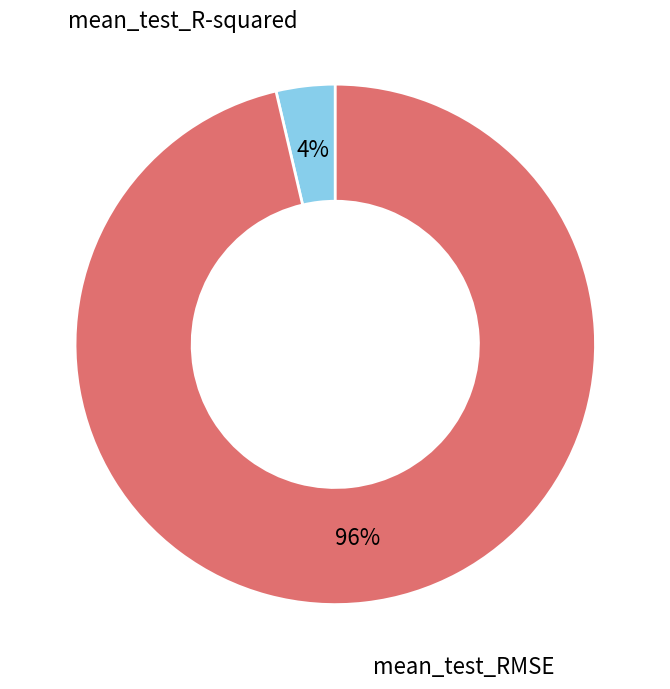

To the nearest percent, what is the average slice percentage?

50%